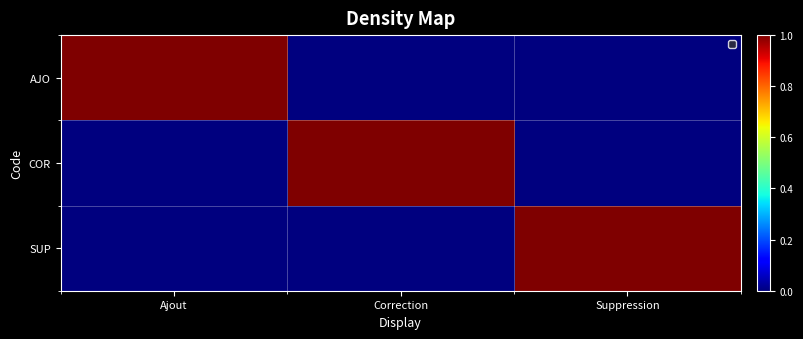

Reading right to left, extract all data points from this chart.

AJO: Suppression=0	Correction=0	Ajout=1
COR: Suppression=0	Correction=1	Ajout=0
SUP: Suppression=1	Correction=0	Ajout=0